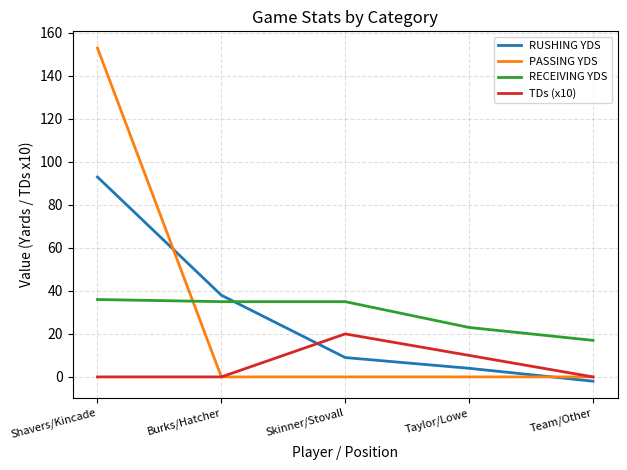

Is this an area chart (filled region under the line)?

No